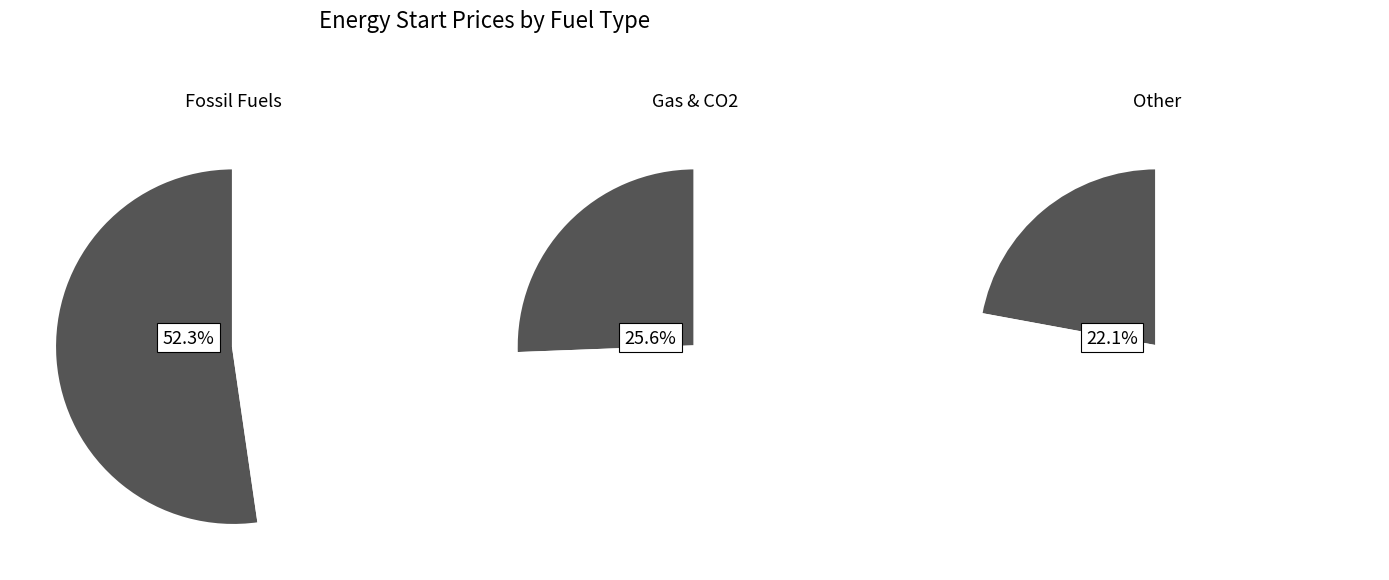

Is it true that Demand is 15% of the pie?

False